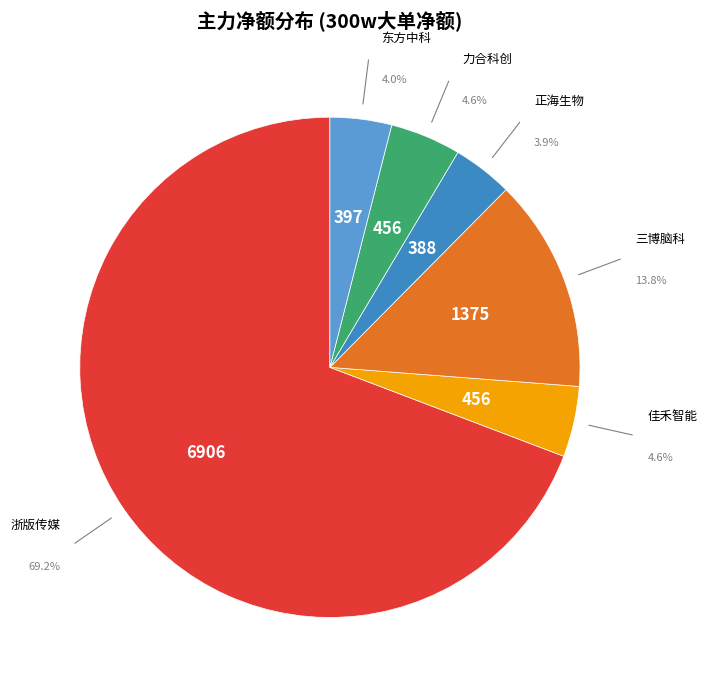

Which has a higher value, 力合科创 or 正海生物?

力合科创